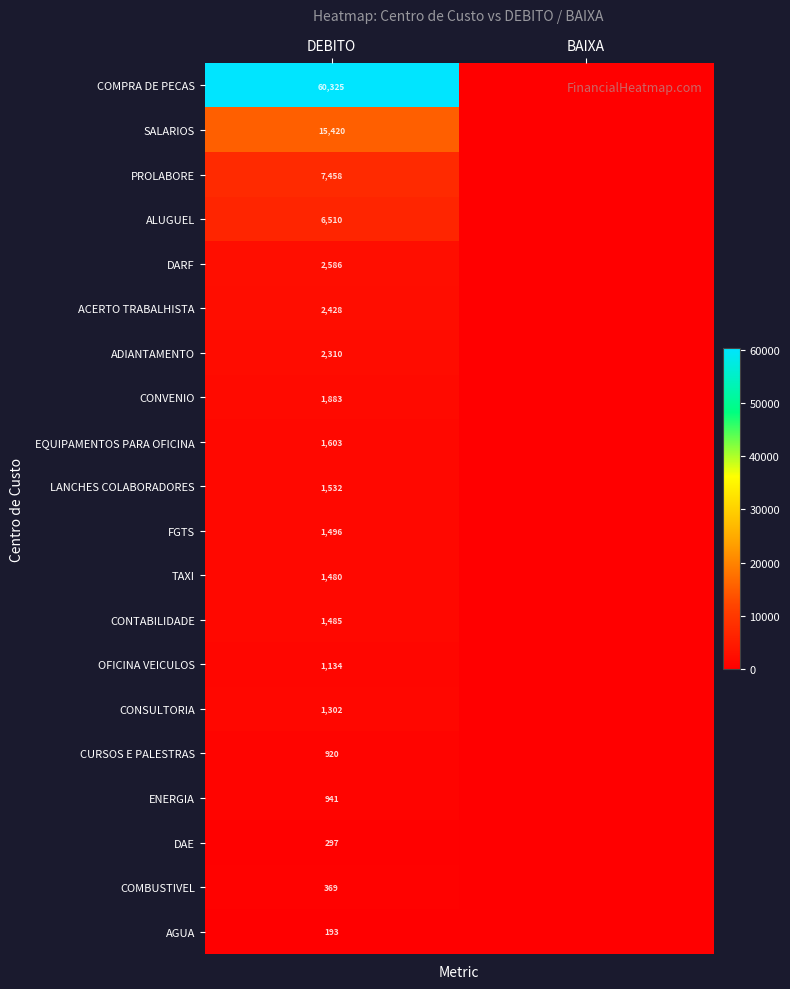

The value of DARF at DEBITO is 2586. True or false?

True